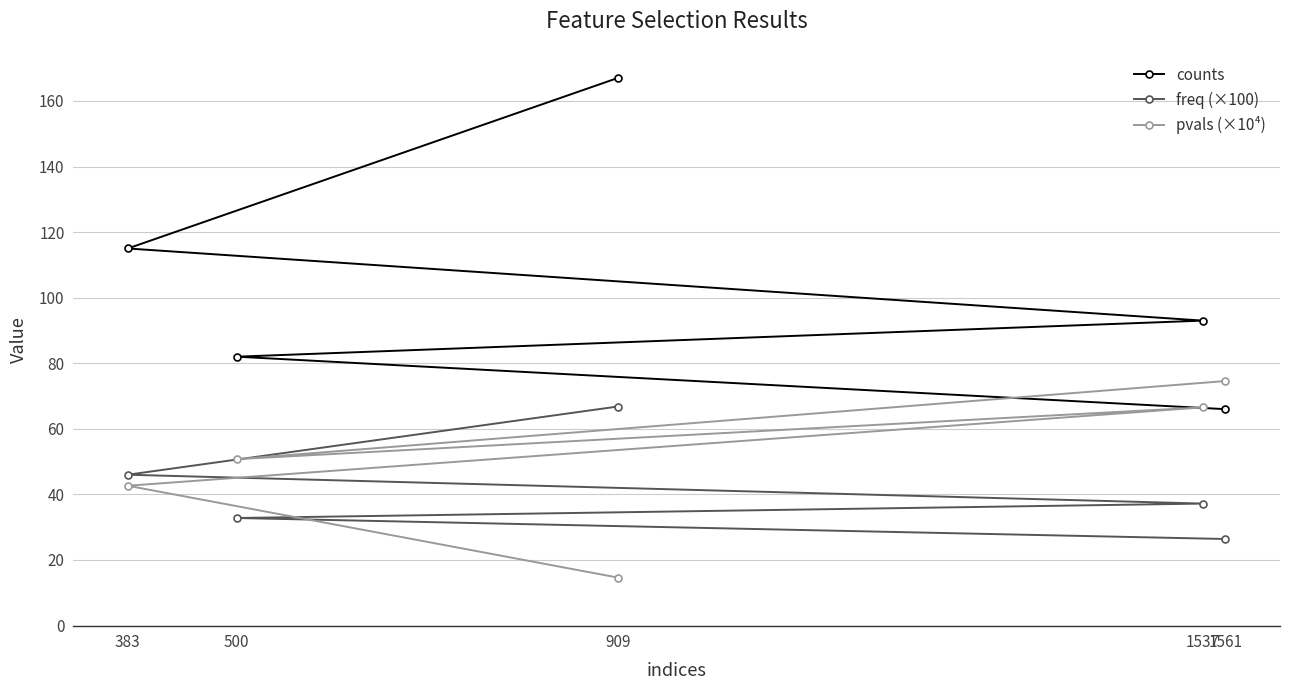

Between which two adjacent categories do pvals (×10⁴) and counts first intersect?

500 and 1561